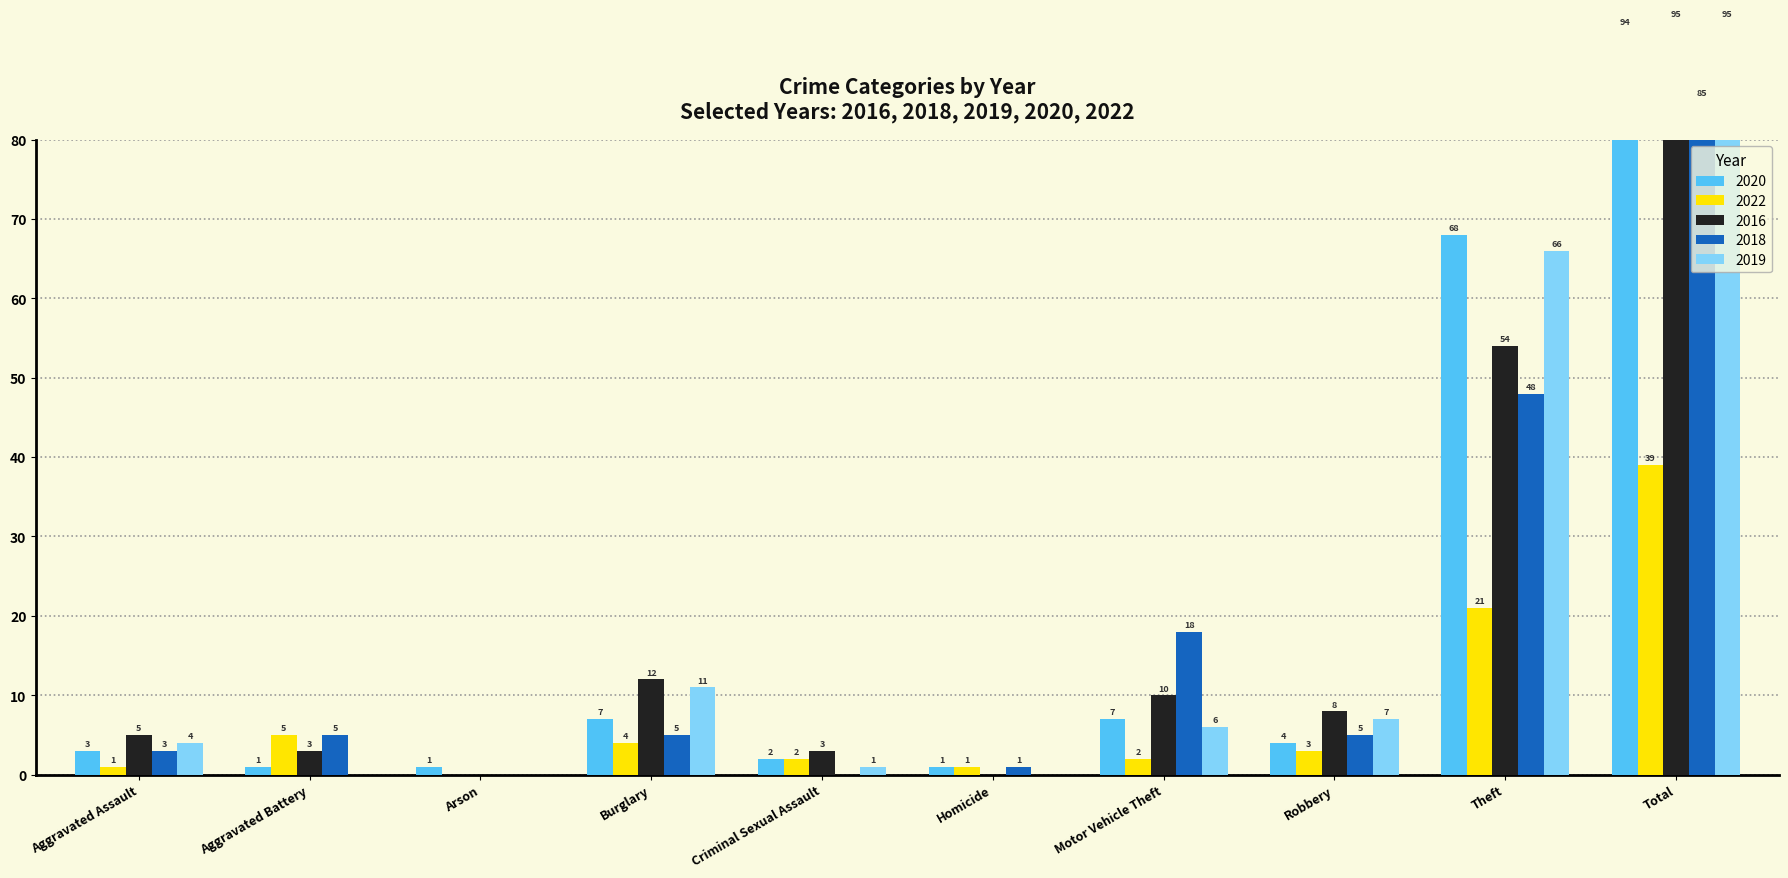

The value of 2019 at Burglary is 7. True or false?

False